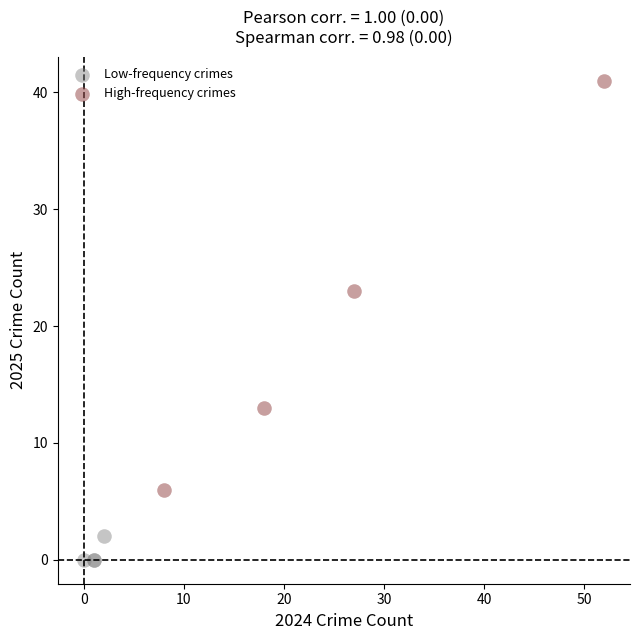

What are all the series names shown in the legend?

Low-frequency crimes, High-frequency crimes